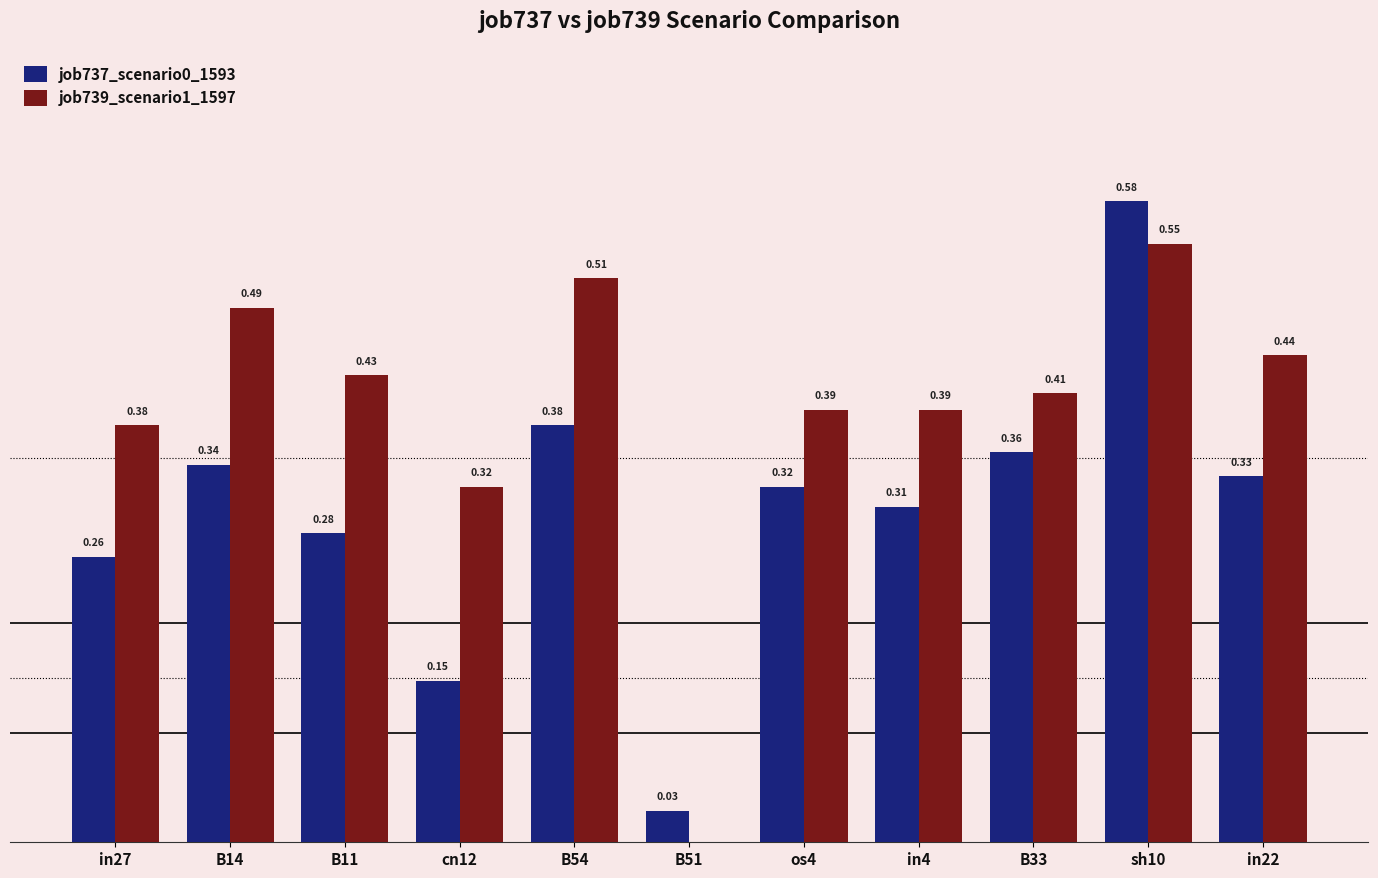

Between in4 and in22, which series saw the biggest shift?

job739_scenario1_1597